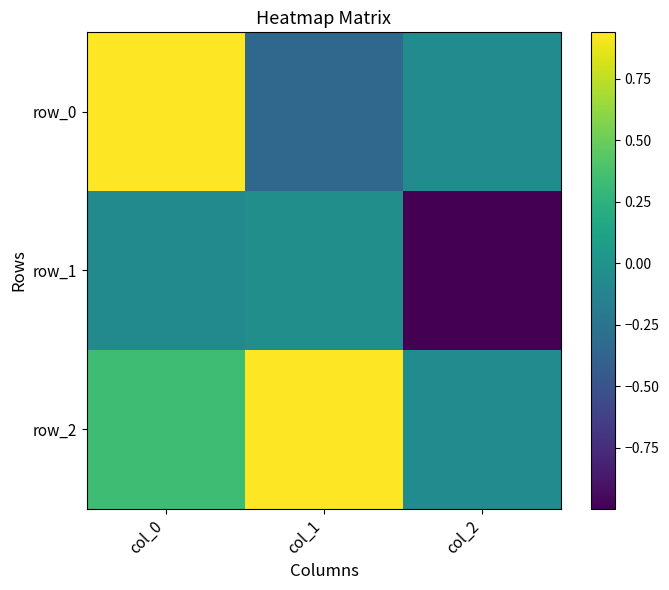

What is the difference between the second highest and minimum values in the row_1 series?

0.9